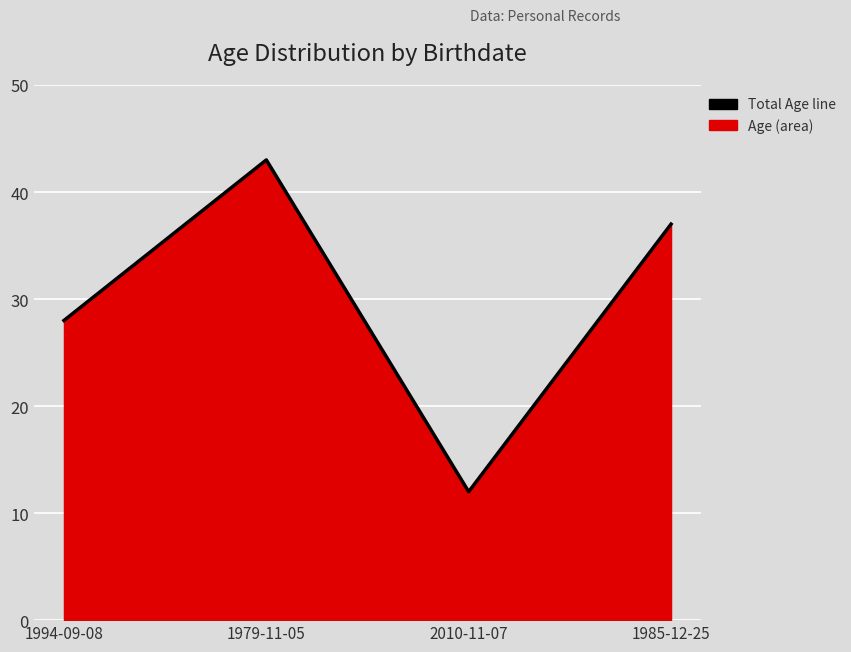

What is the change in value from 1979-11-05 to 2010-11-07?

-31